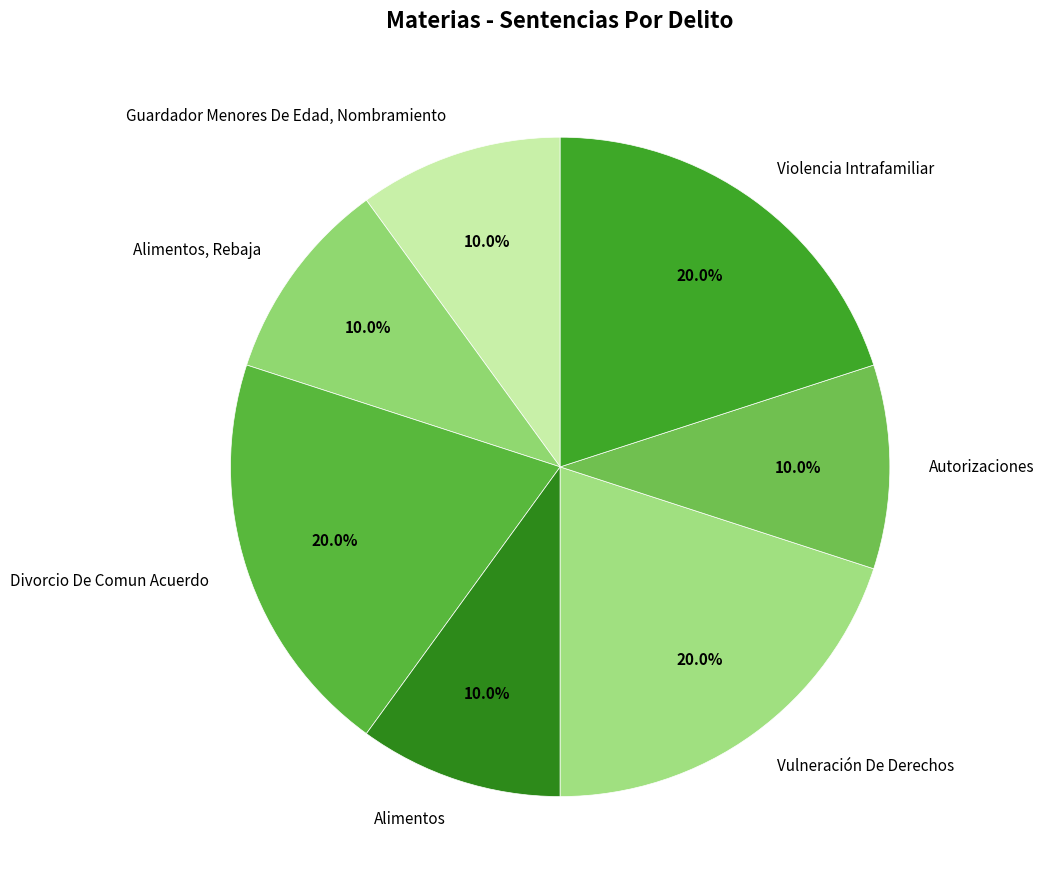

True or false: Divorcio De Comun Acuerdo accounts for 20% of the total.

True